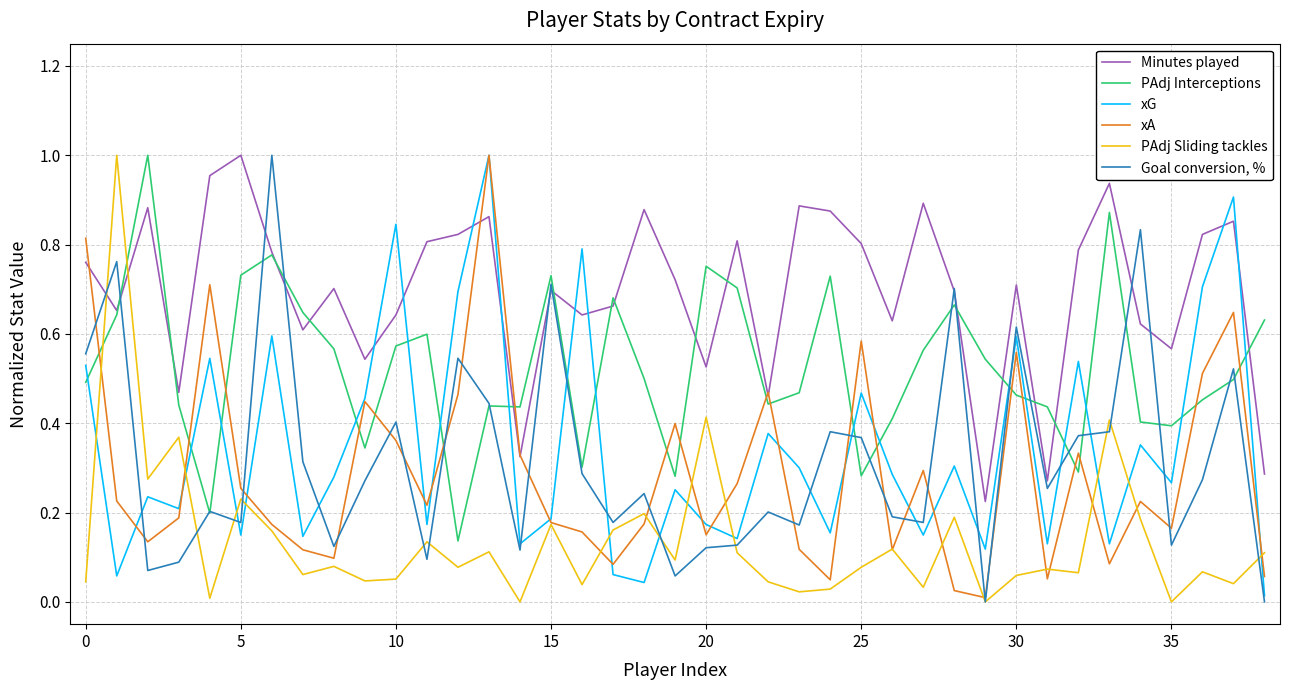

True or false: PAdj Interceptions and xG cross at least once.

True